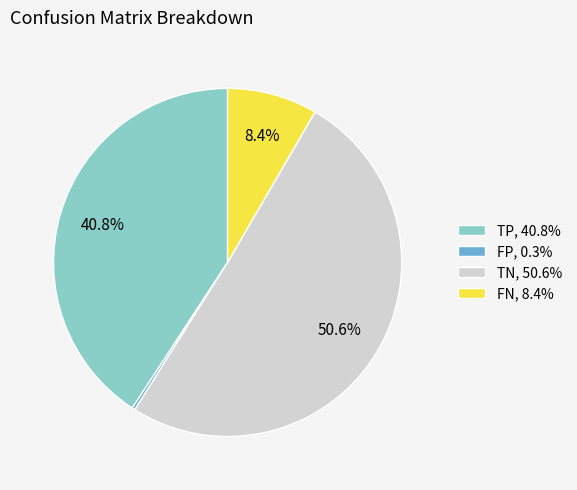

True or false: TN accounts for 62% of the total.

False